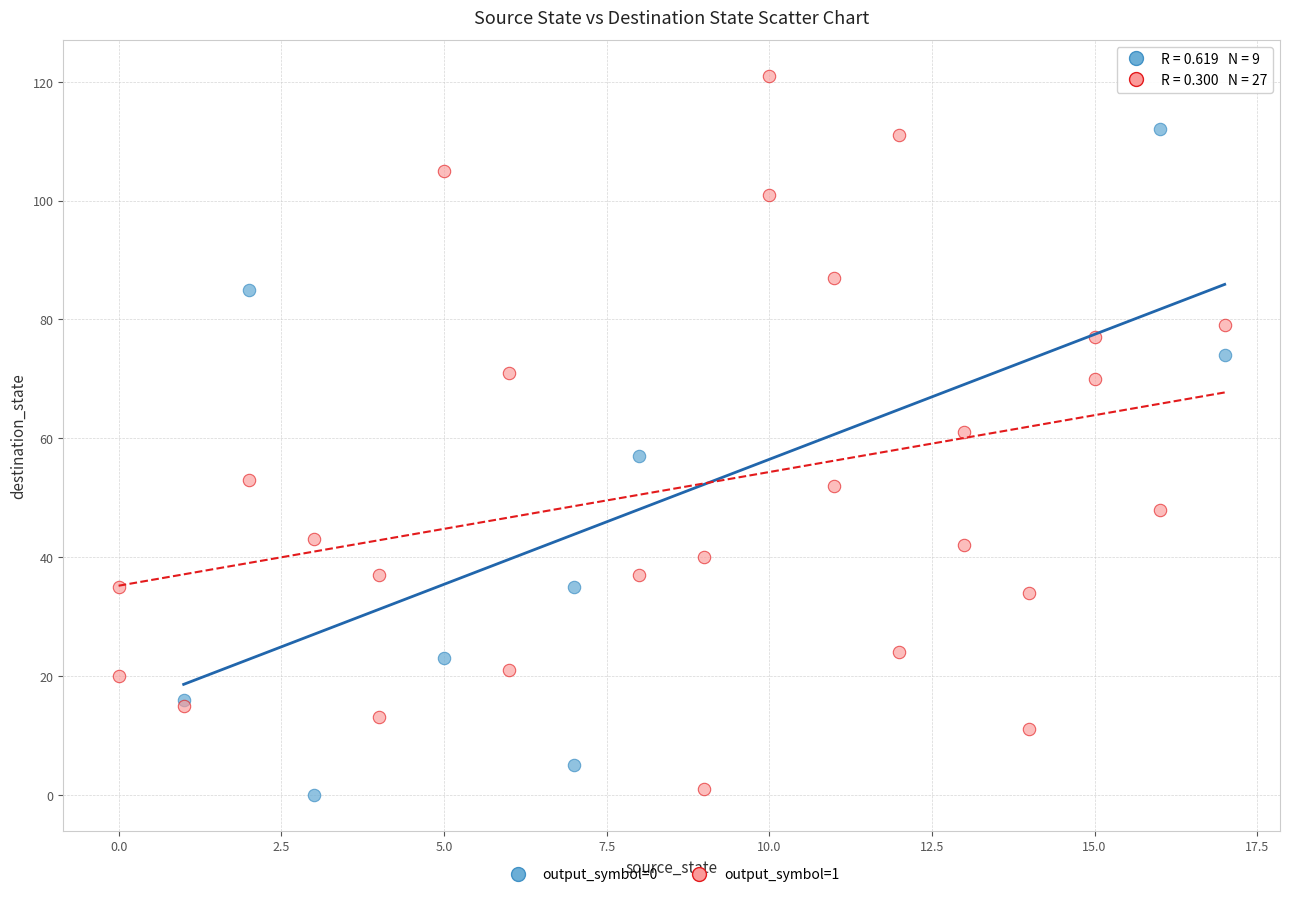

Which series has the widest spread of Y values?

output_symbol=1